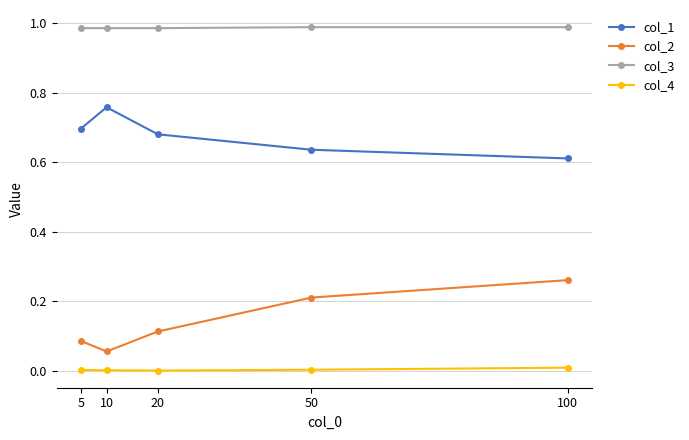

Is it true that col_3 equals 1.5 at 10?

False